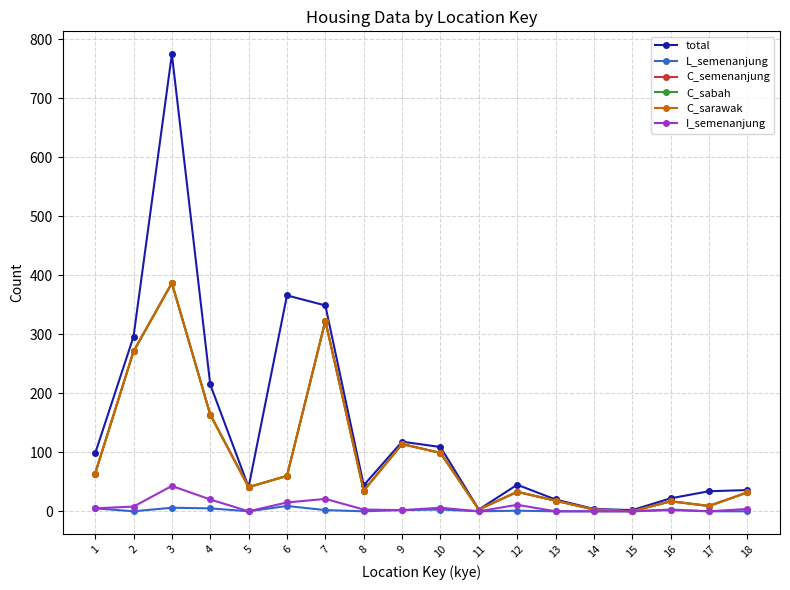

Is this an area chart (filled region under the line)?

No